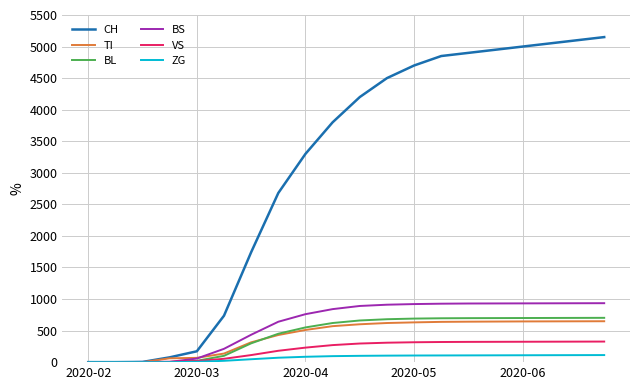

Which series has the largest range (max minus min)?

CH